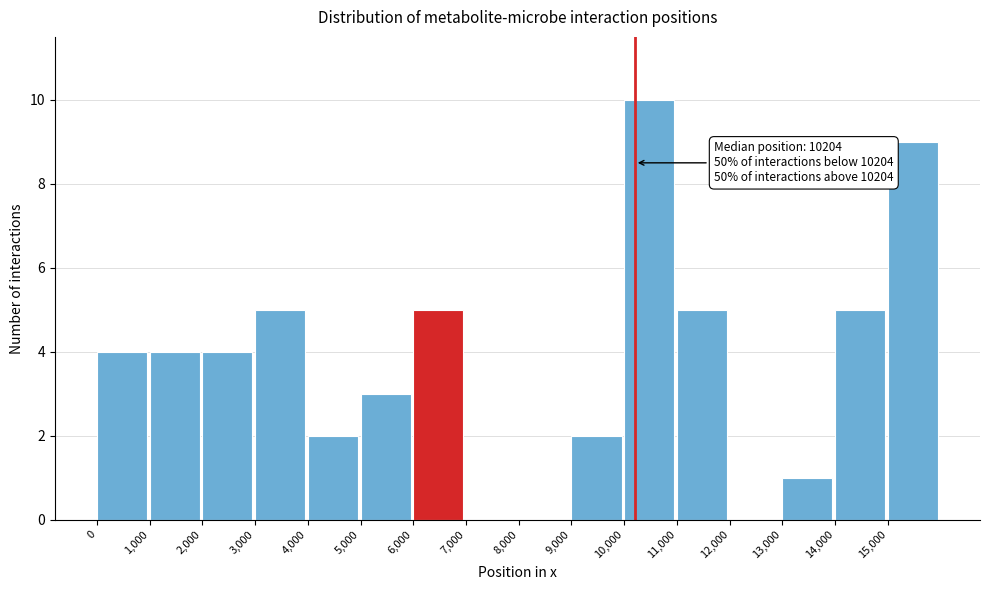

Which range on the x-axis has the tallest bar?

10000 to 11000